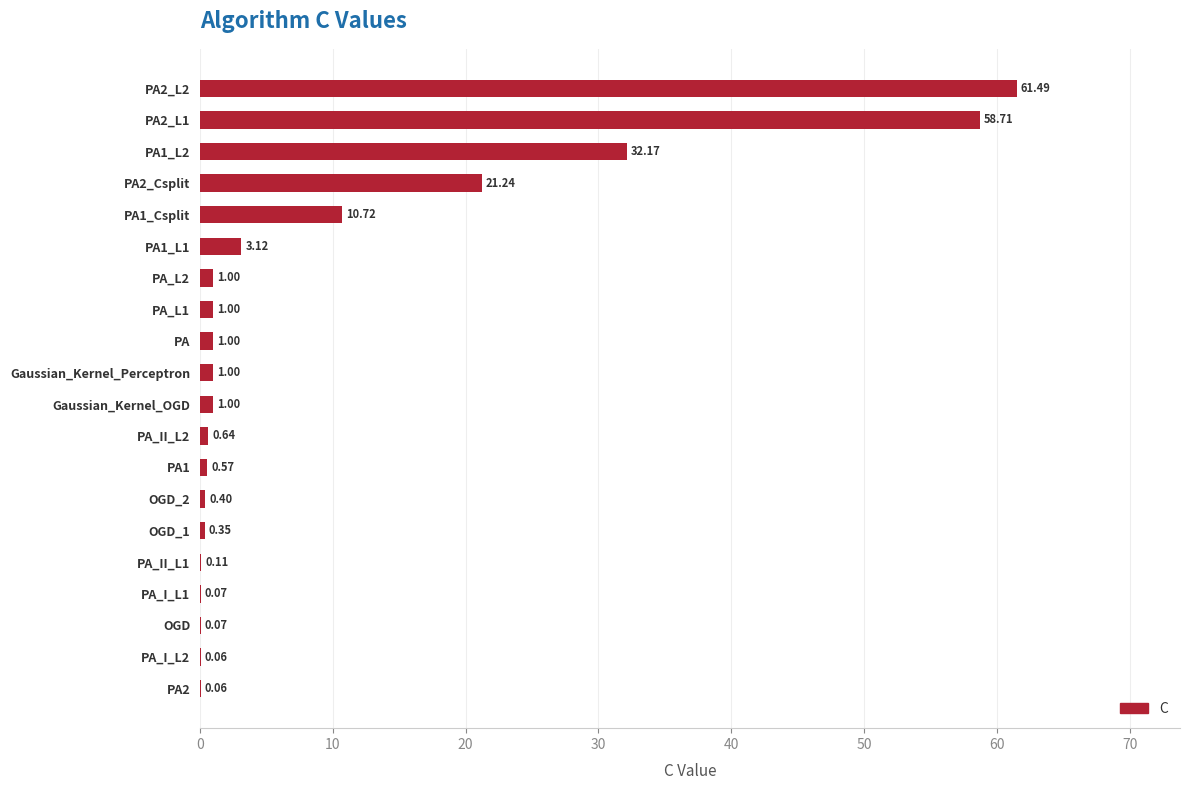

What is the sum of all values?

194.8